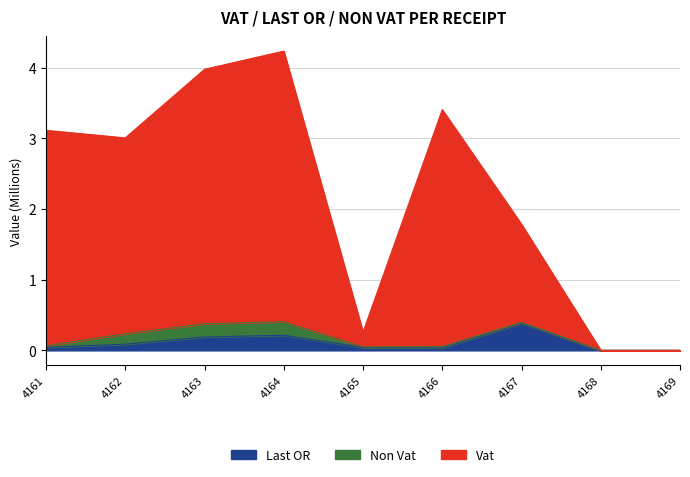

How many interior local valleys does the Vat series have?

2